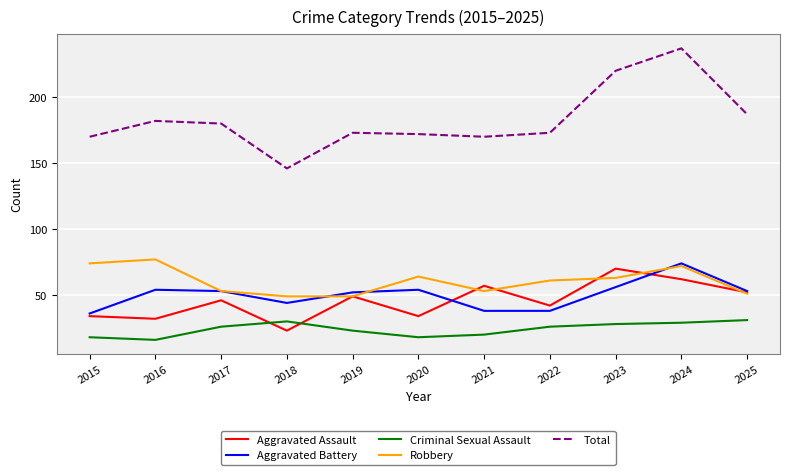

What is the average value of the Aggravated Battery series?

50